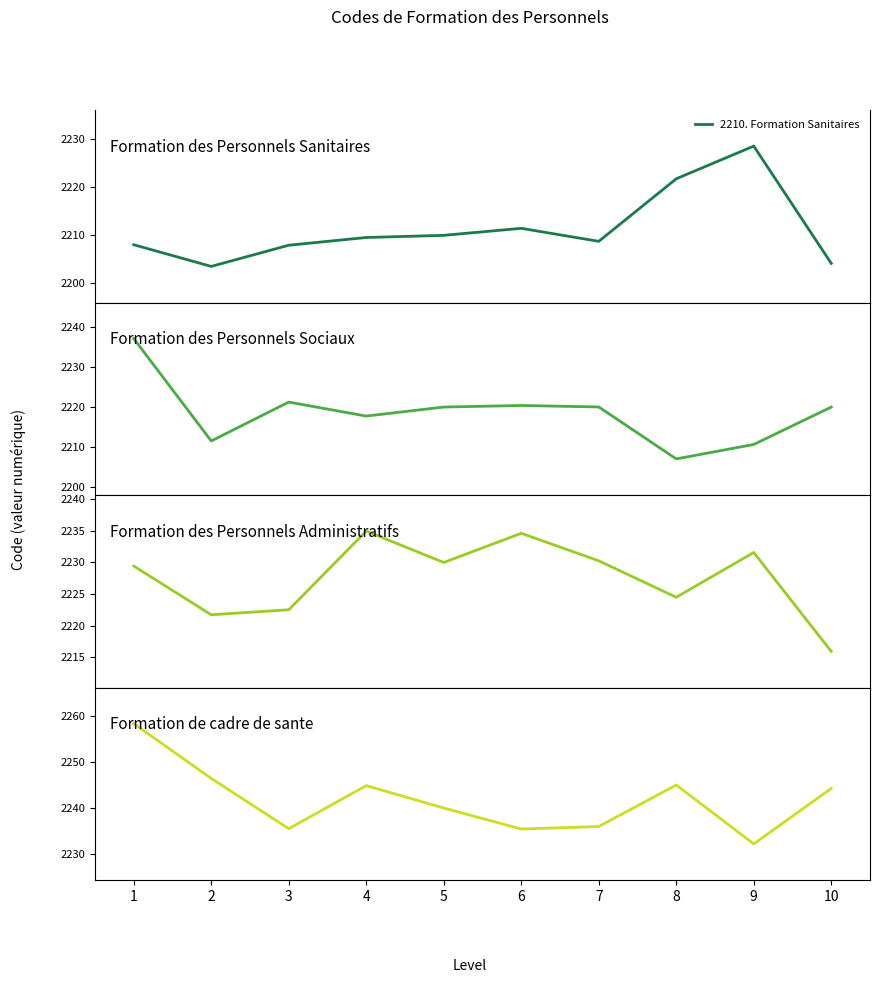

True or false: Formation de cadre de sante and Formation des Personnels Administratifs cross at least once.

False